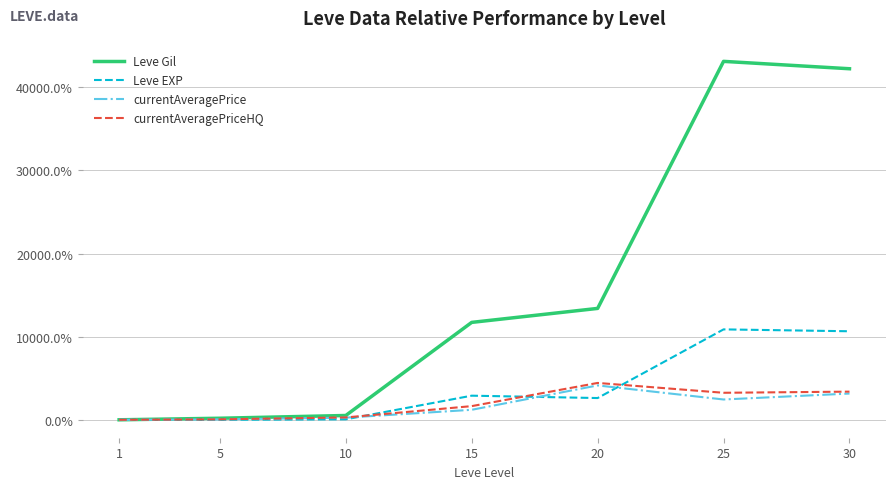

What is the maximum value shown in the chart?

43118.8